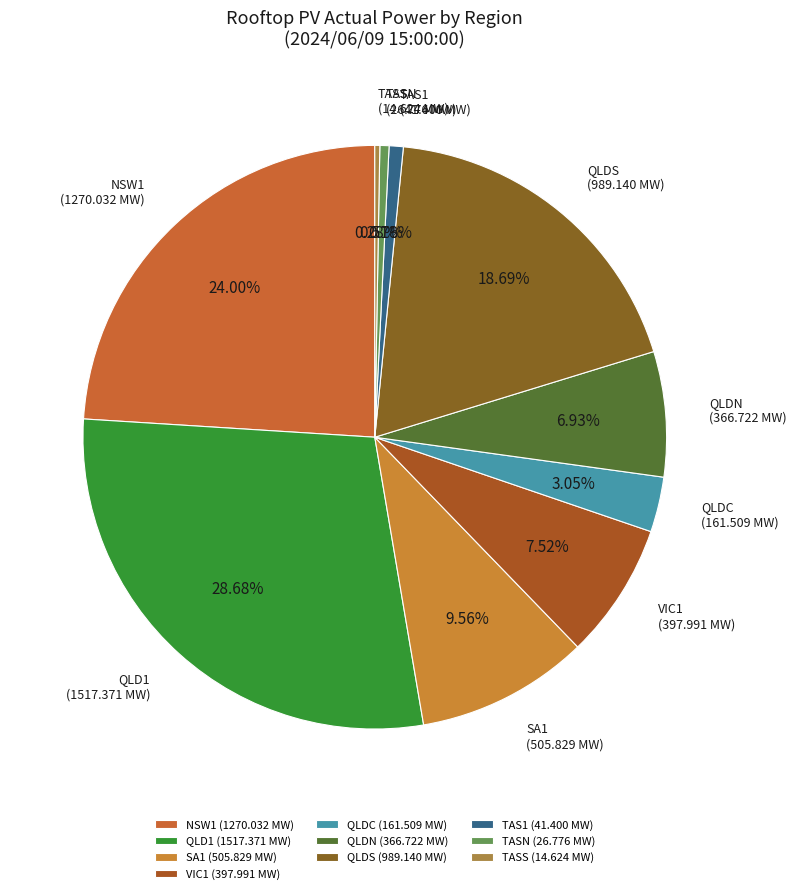

Combined, do QLDC (161.509 MW) and QLDS (989.140 MW) account for over 50%?

No